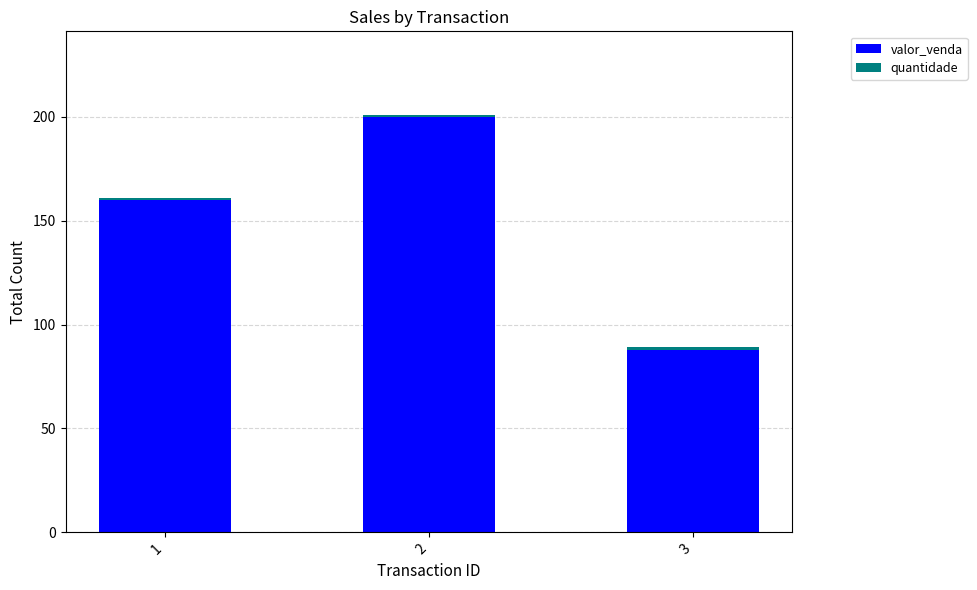

What is the difference between the valor_venda values at 3 and 2?

112